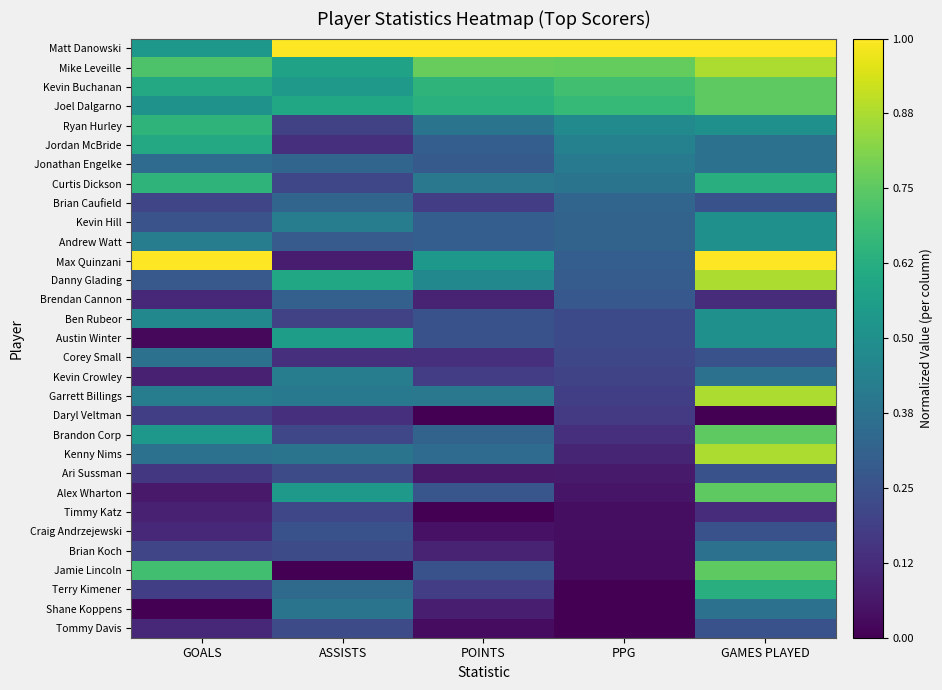

Reading left to right, what are all the values shown in this chart?

Matt Danowski: GOALS=0.5	ASSISTS=1.0	POINTS=1.0	PPG=1.0	GAMES PLAYED=1.0
Mike Leveille: GOALS=0.7	ASSISTS=0.6	POINTS=0.8	PPG=0.8	GAMES PLAYED=0.9
Kevin Buchanan: GOALS=0.6	ASSISTS=0.5	POINTS=0.7	PPG=0.7	GAMES PLAYED=0.8
Joel Dalgarno: GOALS=0.5	ASSISTS=0.6	POINTS=0.6	PPG=0.7	GAMES PLAYED=0.8
Ryan Hurley: GOALS=0.7	ASSISTS=0.2	POINTS=0.4	PPG=0.5	GAMES PLAYED=0.5
Jordan McBride: GOALS=0.6	ASSISTS=0.1	POINTS=0.3	PPG=0.4	GAMES PLAYED=0.4
Jonathan Engelke: GOALS=0.3	ASSISTS=0.3	POINTS=0.3	PPG=0.4	GAMES PLAYED=0.4
Curtis Dickson: GOALS=0.7	ASSISTS=0.2	POINTS=0.4	PPG=0.4	GAMES PLAYED=0.6
Brian Caufield: GOALS=0.2	ASSISTS=0.3	POINTS=0.2	PPG=0.3	GAMES PLAYED=0.2
Kevin Hill: GOALS=0.3	ASSISTS=0.4	POINTS=0.3	PPG=0.3	GAMES PLAYED=0.5
Andrew Watt: GOALS=0.4	ASSISTS=0.3	POINTS=0.3	PPG=0.3	GAMES PLAYED=0.5
Max Quinzani: GOALS=1.0	ASSISTS=0.1	POINTS=0.5	PPG=0.3	GAMES PLAYED=1.0
Danny Glading: GOALS=0.3	ASSISTS=0.6	POINTS=0.5	PPG=0.3	GAMES PLAYED=0.9
Brendan Cannon: GOALS=0.1	ASSISTS=0.3	POINTS=0.1	PPG=0.3	GAMES PLAYED=0.1
Ben Rubeor: GOALS=0.5	ASSISTS=0.2	POINTS=0.2	PPG=0.2	GAMES PLAYED=0.5
Austin Winter: GOALS=0.0	ASSISTS=0.6	POINTS=0.2	PPG=0.2	GAMES PLAYED=0.5
Corey Small: GOALS=0.4	ASSISTS=0.1	POINTS=0.1	PPG=0.2	GAMES PLAYED=0.2
Kevin Crowley: GOALS=0.1	ASSISTS=0.4	POINTS=0.2	PPG=0.2	GAMES PLAYED=0.4
Garrett Billings: GOALS=0.4	ASSISTS=0.4	POINTS=0.4	PPG=0.2	GAMES PLAYED=0.9
Daryl Veltman: GOALS=0.2	ASSISTS=0.1	POINTS=0.0	PPG=0.2	GAMES PLAYED=0.0
Brandon Corp: GOALS=0.5	ASSISTS=0.2	POINTS=0.3	PPG=0.1	GAMES PLAYED=0.8
Kenny Nims: GOALS=0.4	ASSISTS=0.4	POINTS=0.3	PPG=0.1	GAMES PLAYED=0.9
Ari Sussman: GOALS=0.2	ASSISTS=0.2	POINTS=0.1	PPG=0.1	GAMES PLAYED=0.2
Alex Wharton: GOALS=0.1	ASSISTS=0.5	POINTS=0.3	PPG=0.1	GAMES PLAYED=0.8
Timmy Katz: GOALS=0.1	ASSISTS=0.2	POINTS=0.0	PPG=0.0	GAMES PLAYED=0.1
Craig Andrzejewski: GOALS=0.1	ASSISTS=0.2	POINTS=0.1	PPG=0.0	GAMES PLAYED=0.2
Brian Koch: GOALS=0.2	ASSISTS=0.2	POINTS=0.1	PPG=0.0	GAMES PLAYED=0.4
Jamie Lincoln: GOALS=0.7	ASSISTS=0.0	POINTS=0.2	PPG=0.0	GAMES PLAYED=0.8
Terry Kimener: GOALS=0.2	ASSISTS=0.3	POINTS=0.2	PPG=0.0	GAMES PLAYED=0.6
Shane Koppens: GOALS=0.0	ASSISTS=0.4	POINTS=0.1	PPG=0.0	GAMES PLAYED=0.4
Tommy Davis: GOALS=0.1	ASSISTS=0.2	POINTS=0.0	PPG=0.0	GAMES PLAYED=0.2